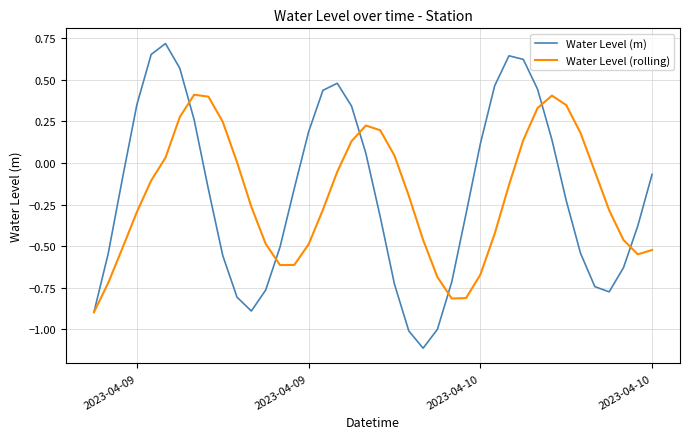

What is the smallest value displayed?

-1.1